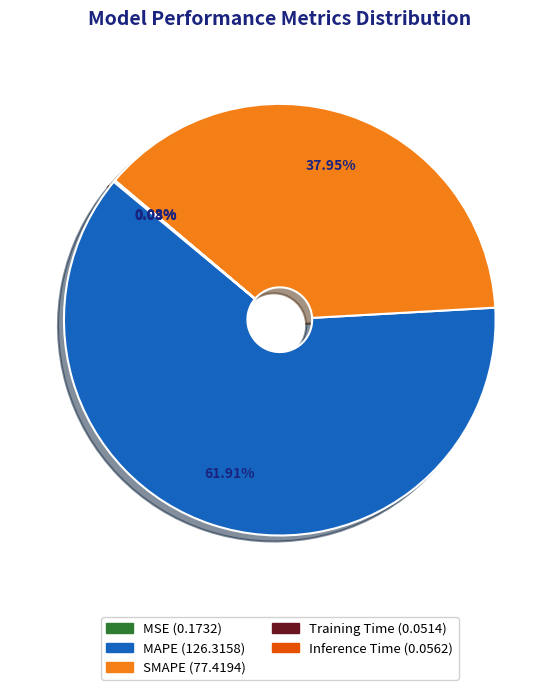

Does MAPE account for over 50% of the chart?

Yes